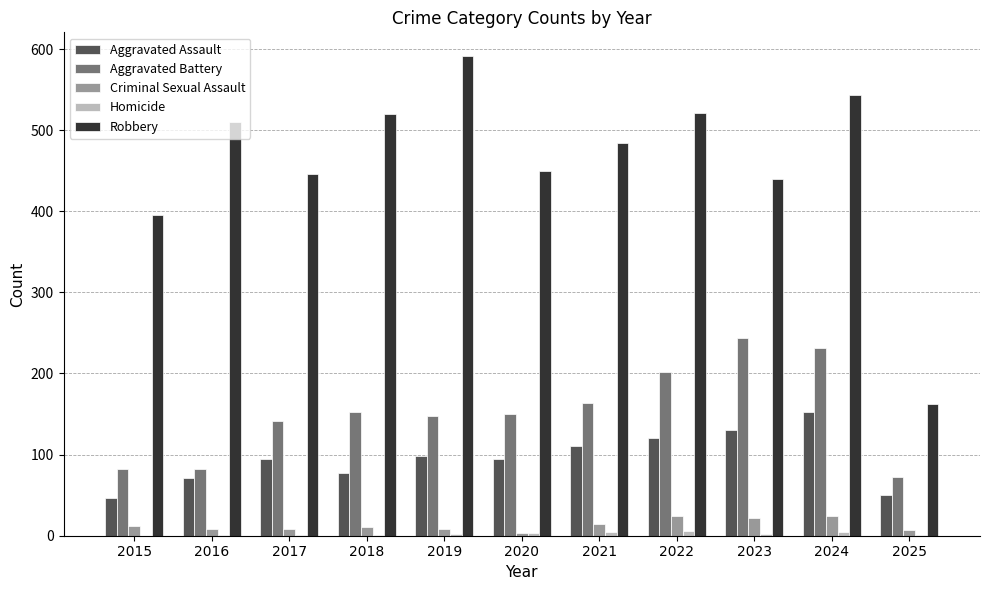

Does the chart contain stacked bars?

No